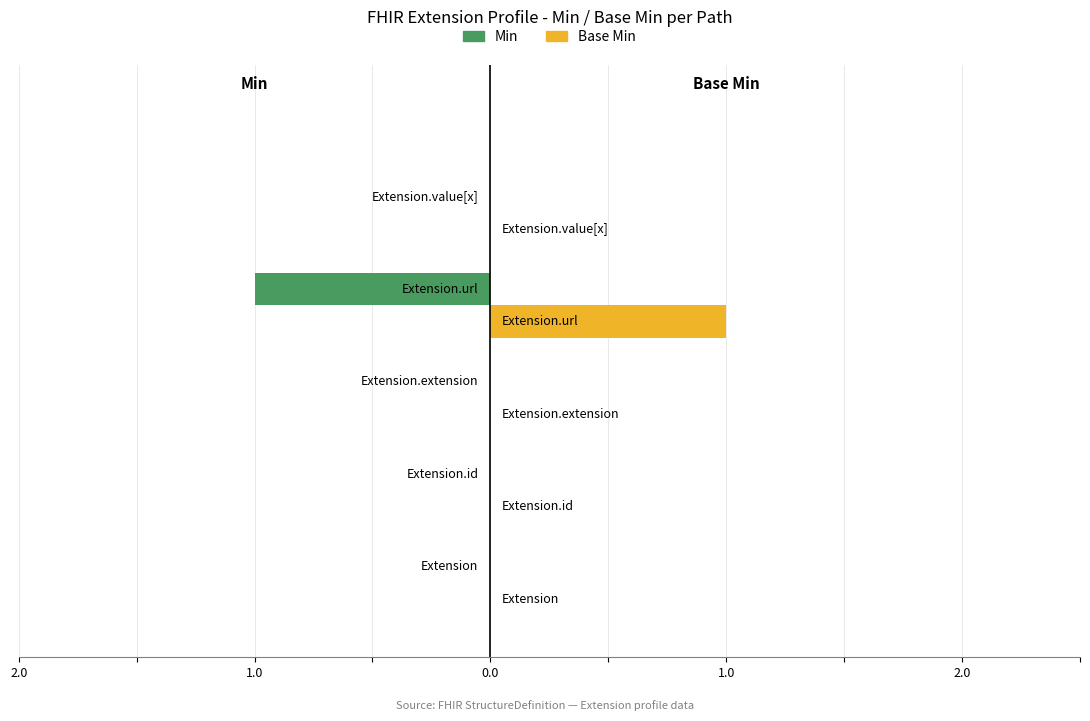

What are all the series names shown in the legend?

Min, Base Min